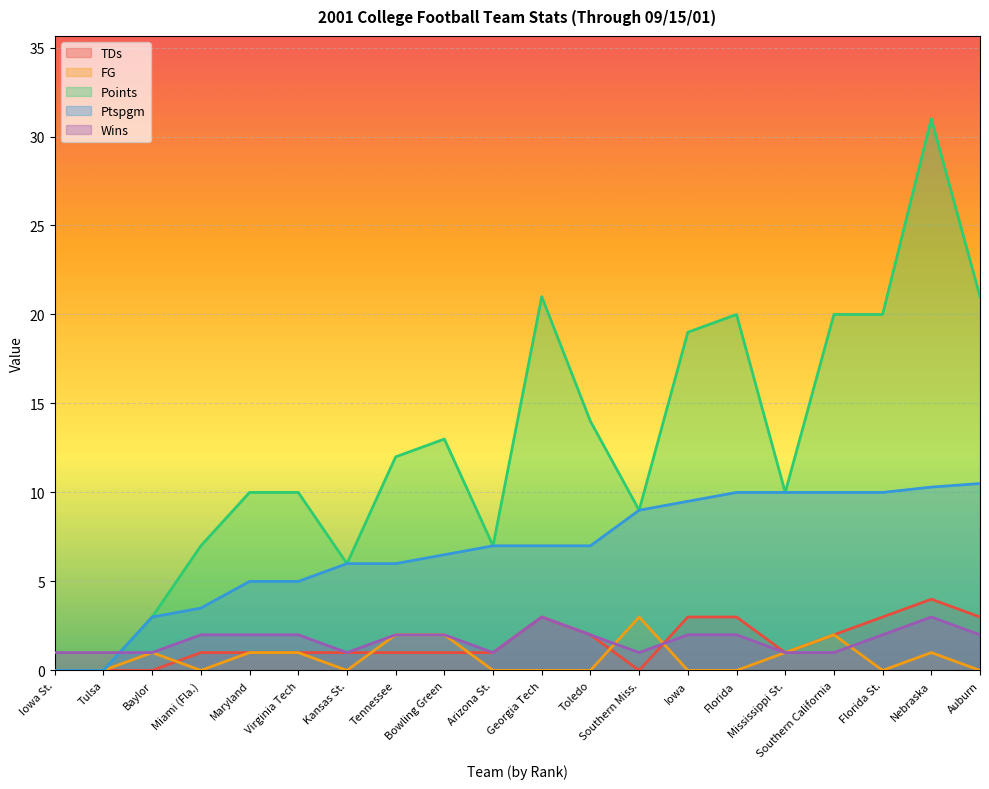

How many data points does each series have?

20